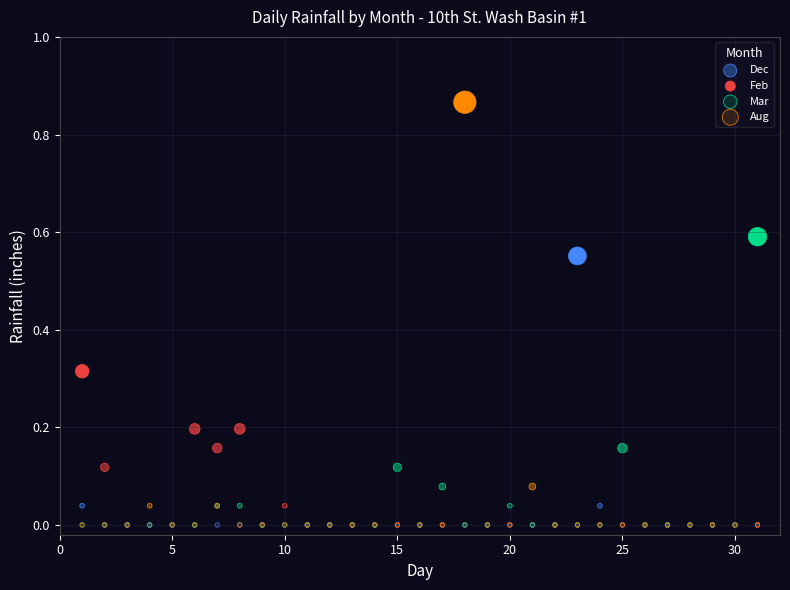

Which series has the widest spread of Y values?

Aug